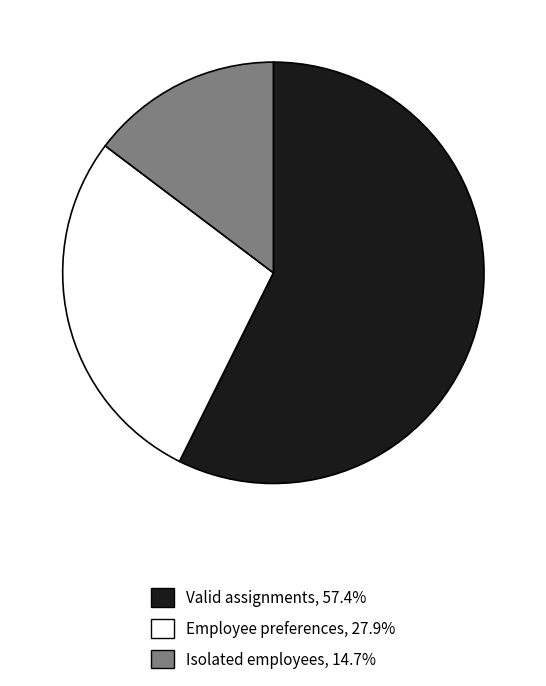

Is the sum of Isolated employees, 14.7% and Employee preferences, 27.9% greater than half?

No